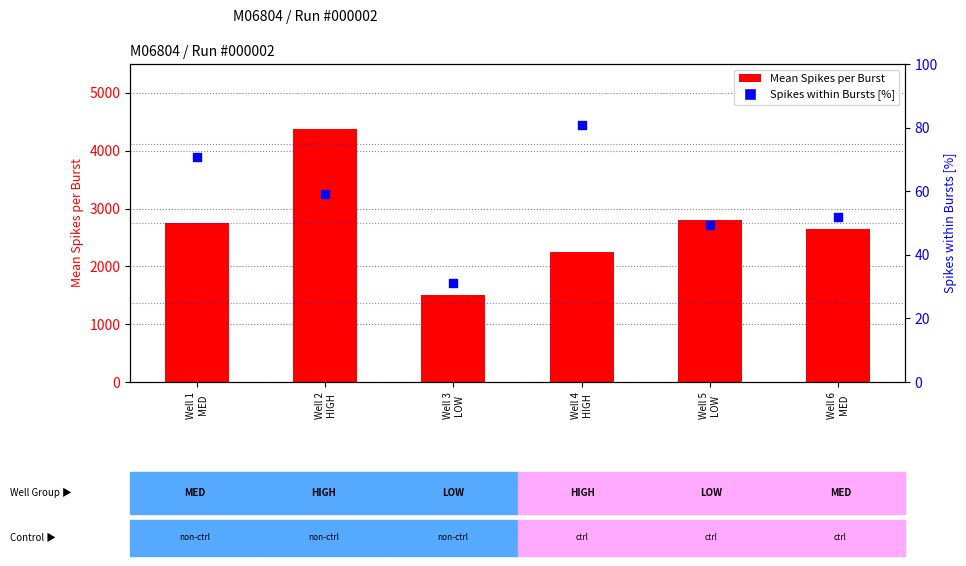

Is the value of Spikes within Bursts [%] at Well 3
LOW greater than the value of Mean Spikes per Burst at Well 4
HIGH?

No